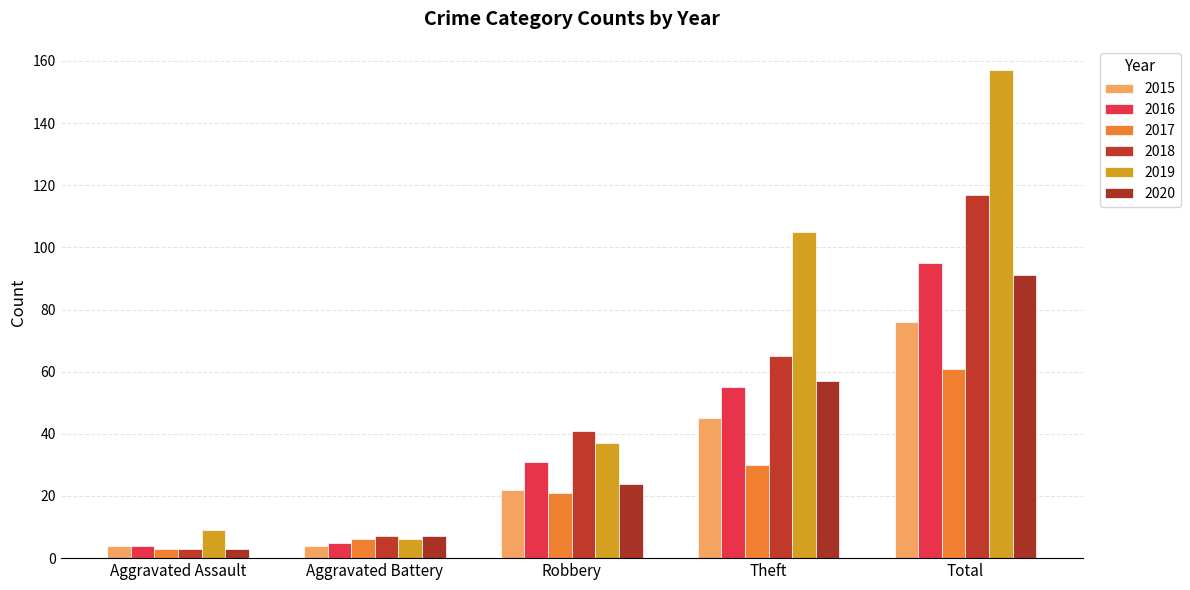

List the series in order of their peak value, highest first.

2019, 2018, 2016, 2020, 2015, 2017